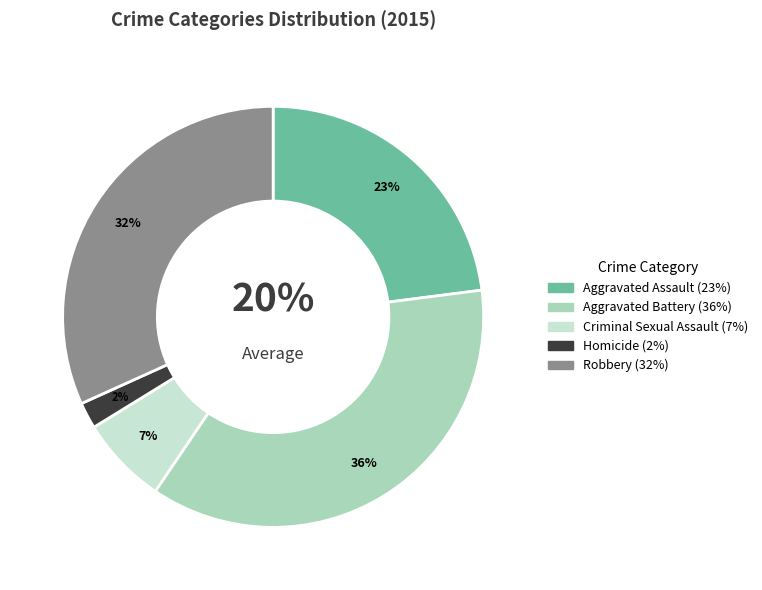

Is there a majority slice in this chart?

No